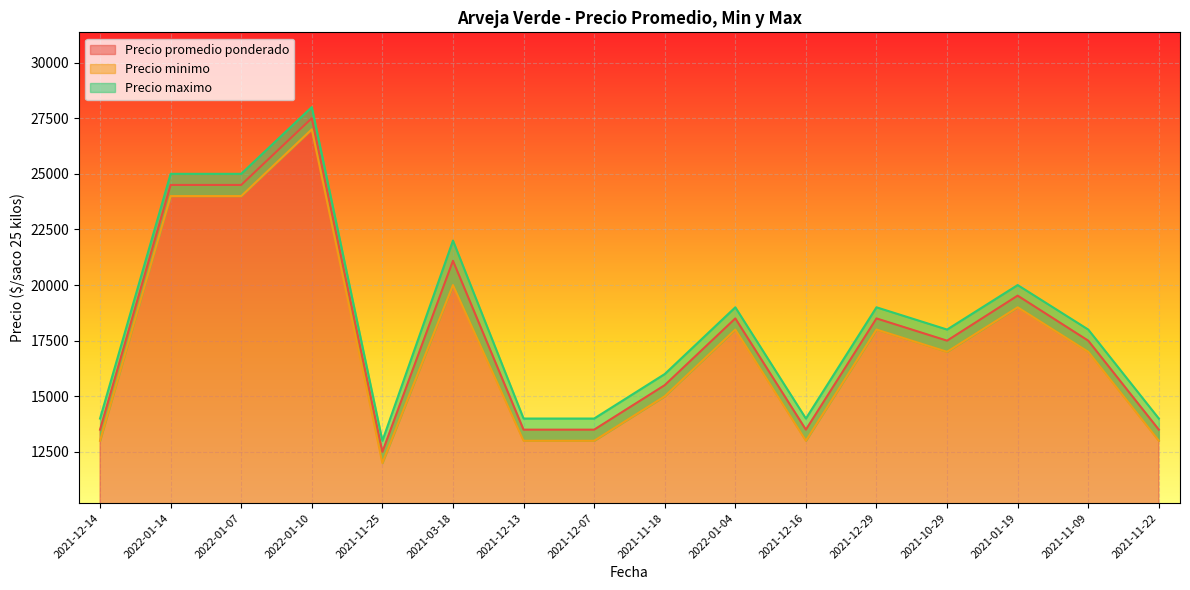

Where is Precio minimo nearest to the value 19500?

2021-03-18